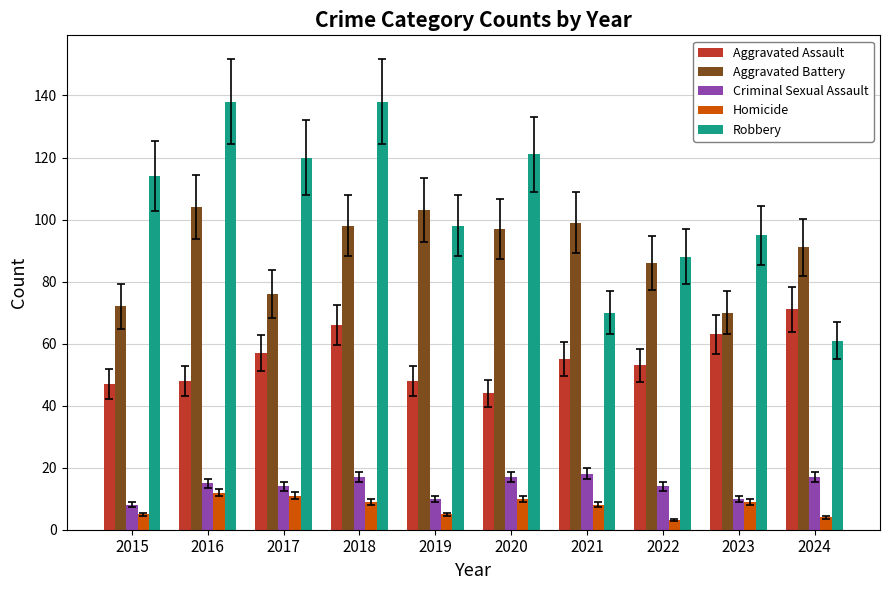

Which series has the largest total across all categories?

Robbery